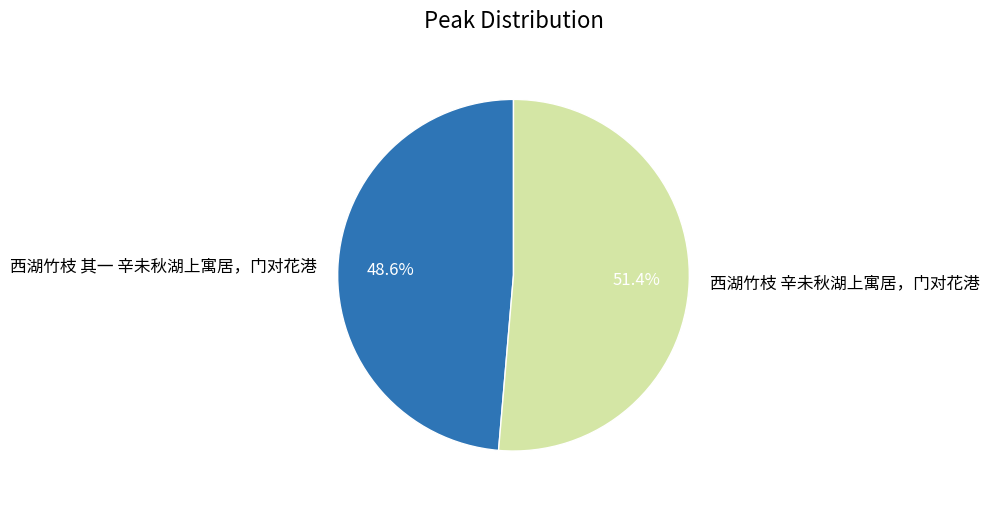

True or false: 西湖竹枝 其一 辛未秋湖上寓居，门对花港 accounts for 49% of the total.

True